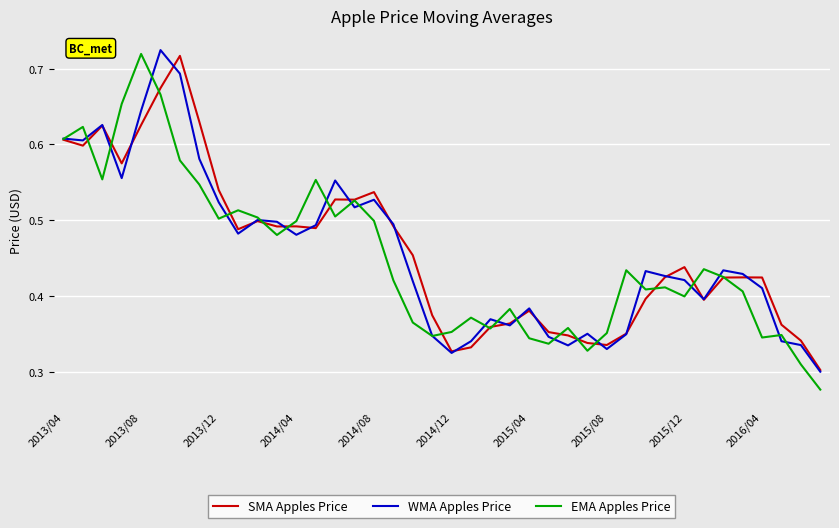

The value of EMA Apples Price at 2016/04 is 0.5. True or false?

False